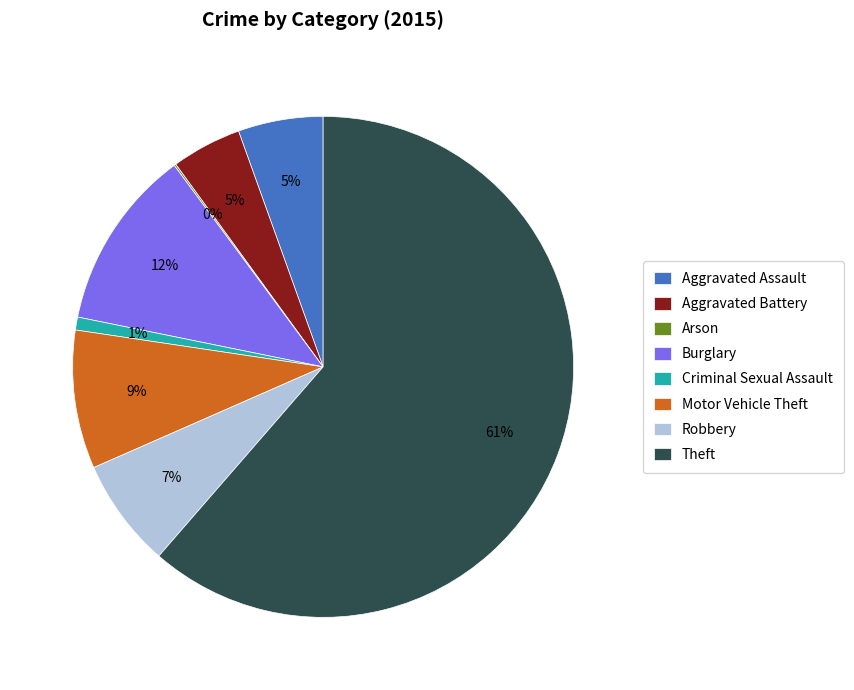

The Aggravated Assault slice represents 5% of the pie. True or false?

True